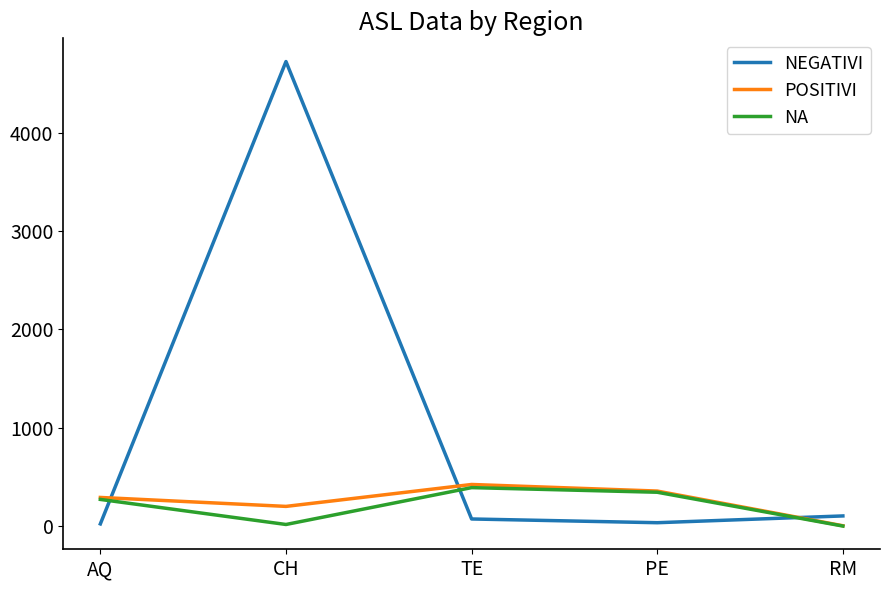

Which category has the highest value in the NEGATIVI series?

CH